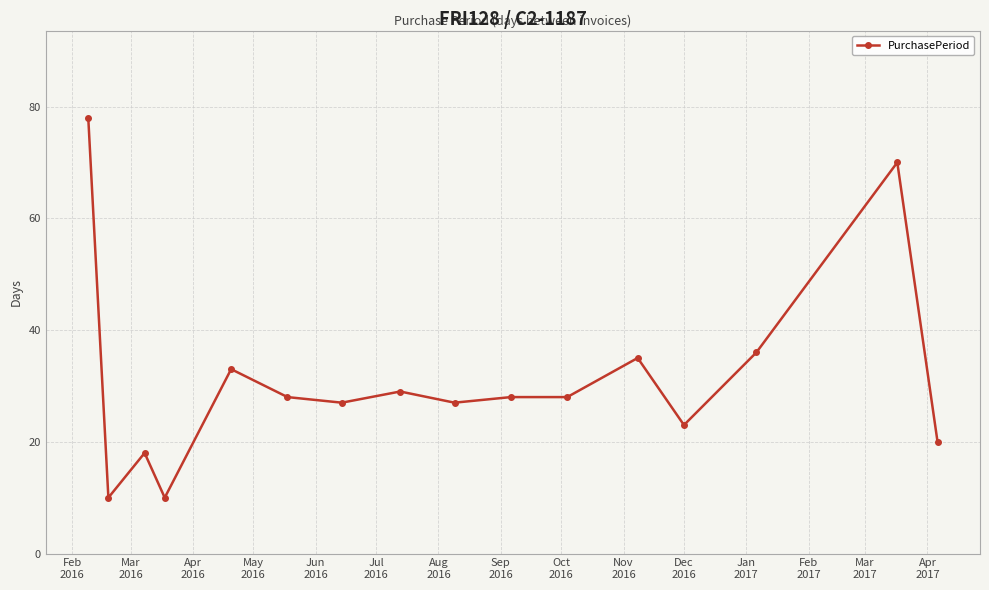

What is the maximum value shown in the chart?

78